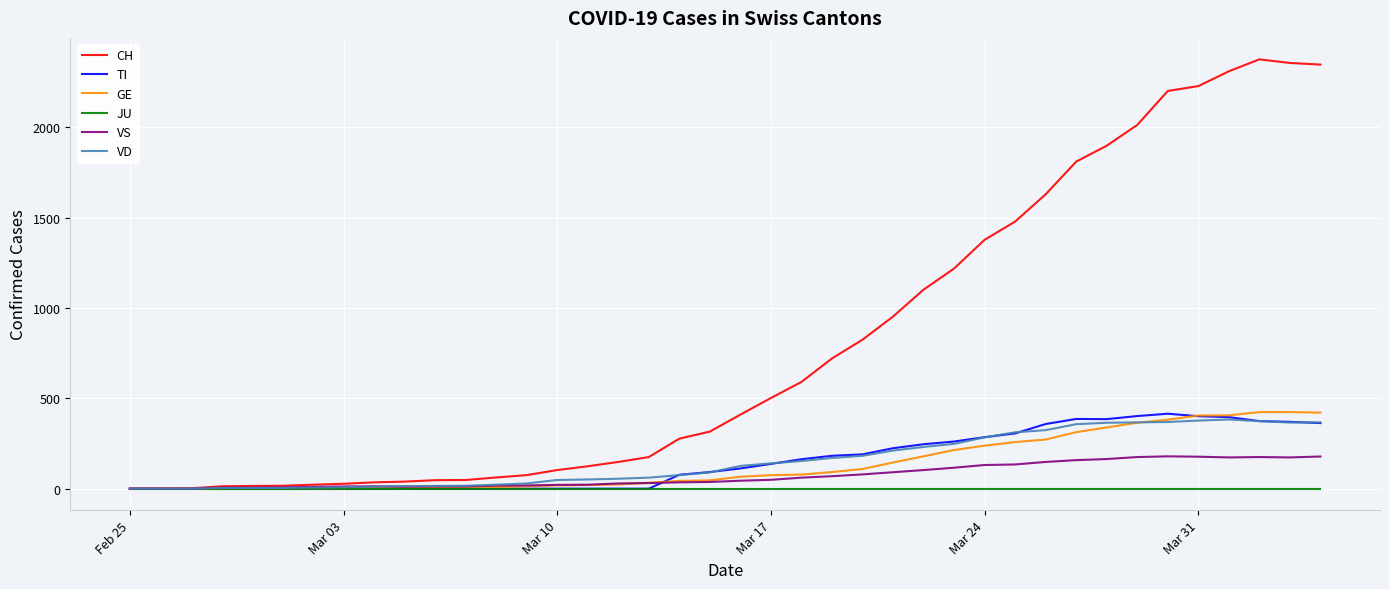

Which series has the largest total across all categories?

CH